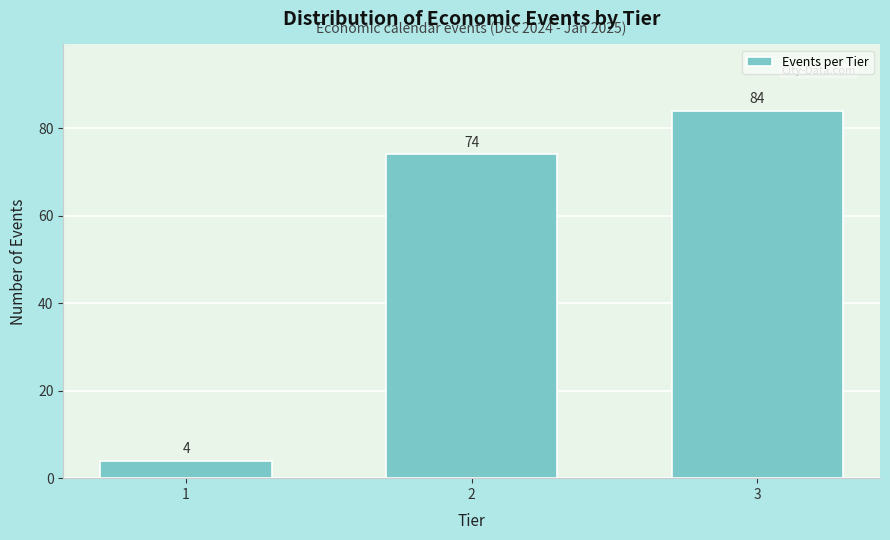

Reading left to right, list all the values displayed in this chart.

4	74	84